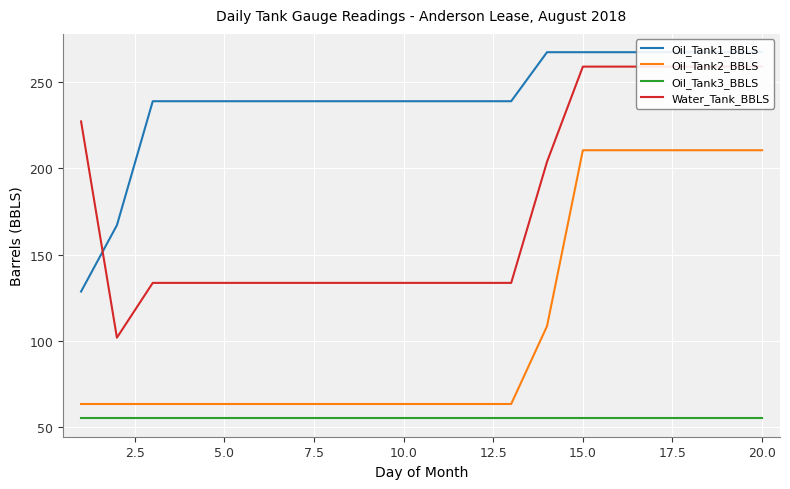

The value of Oil_Tank2_BBLS at 10.0 is 63.5. True or false?

True